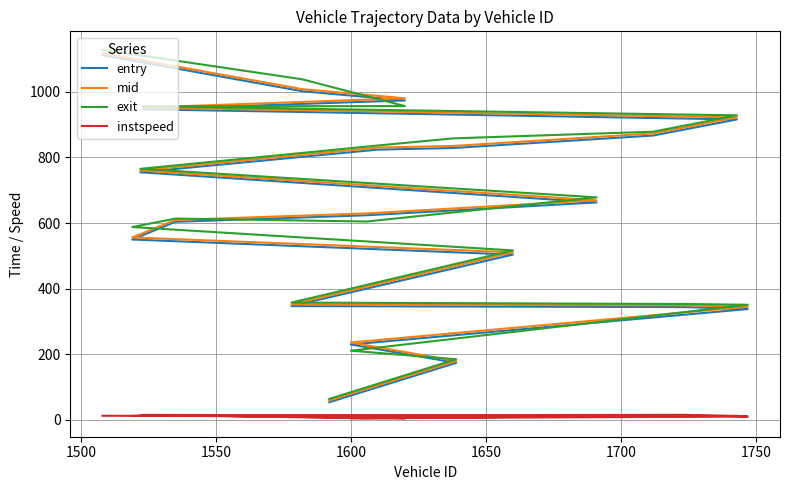

True or false: entry and mid cross at least once.

False